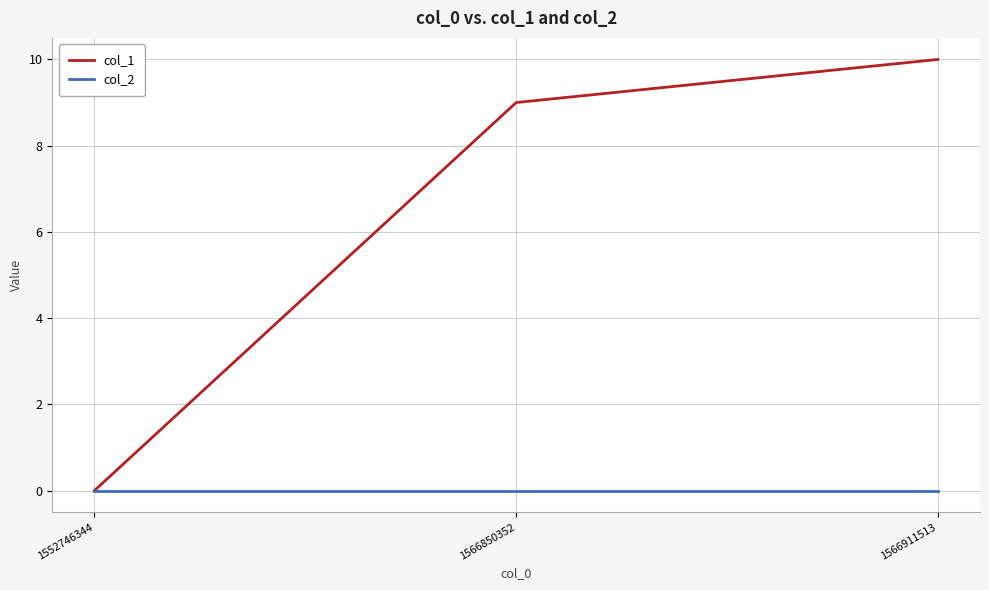

What is the difference between the col_1 values at 1566850352 and 1552746344?

9